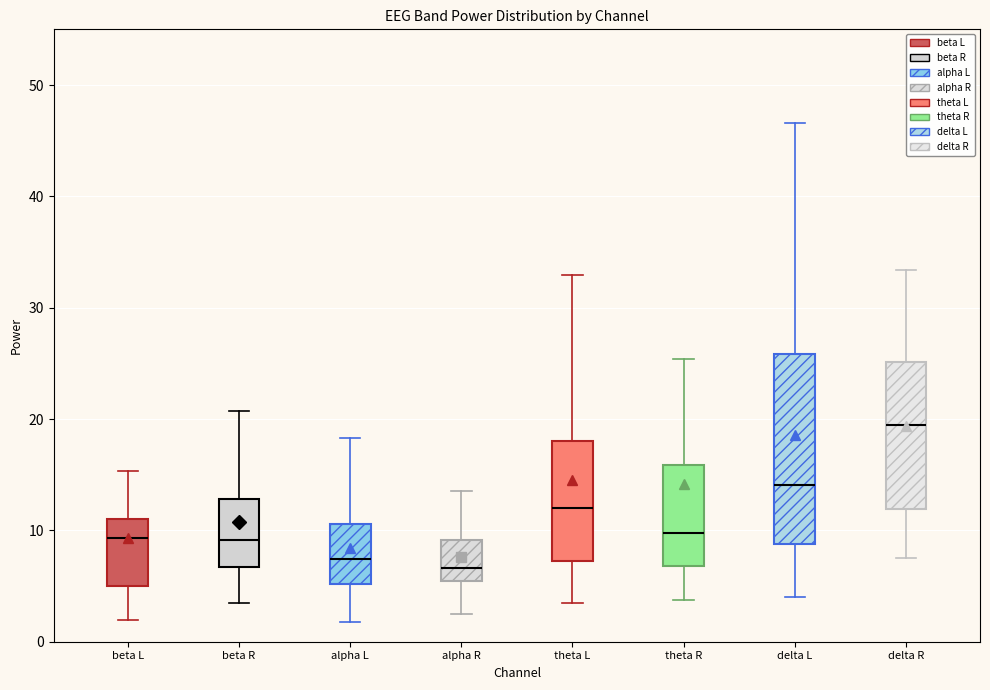

Reading left to right, read every box against the y-axis: the position of its median line, the range the box covers, and the ends of its whiskers. The values are not printed on the chart, so give them approximately, as read against the axis.

beta L: median 9, box 5 to 11, whiskers 2 to 15
beta R: median 9, box 7 to 13, whiskers 4 to 21
alpha L: median 7, box 5 to 11, whiskers 2 to 18
alpha R: median 7, box 5 to 9, whiskers 3 to 14
theta L: median 12, box 7 to 18, whiskers 4 to 33
theta R: median 10, box 7 to 16, whiskers 4 to 25
delta L: median 14, box 9 to 26, whiskers 4 to 47
delta R: median 19, box 12 to 25, whiskers 7 to 33